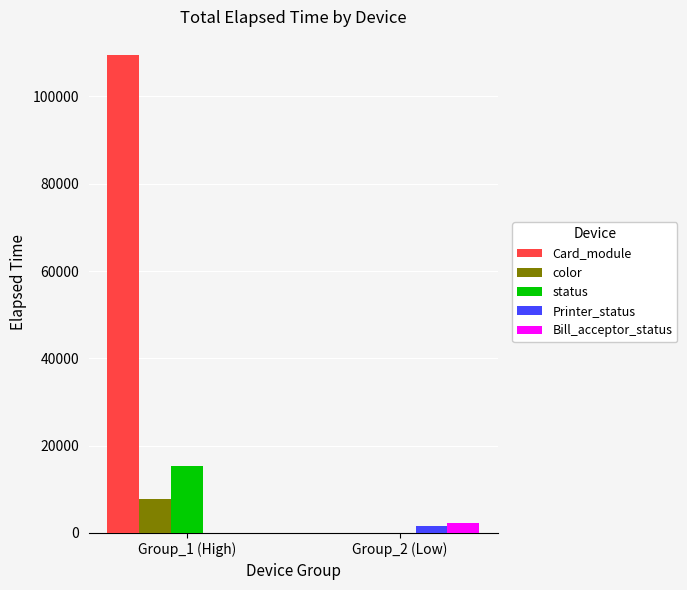

What is the sum of all Bill_acceptor_status values?

2235